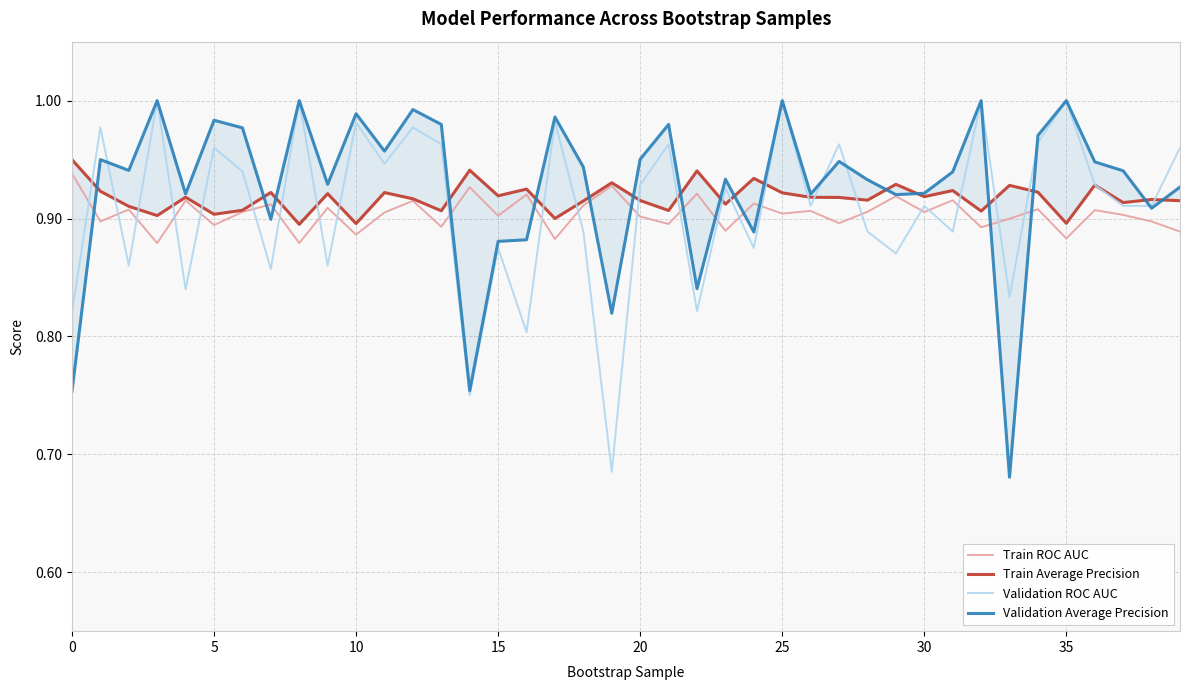

What is the approximate value of Train ROC AUC at 10?

0.9